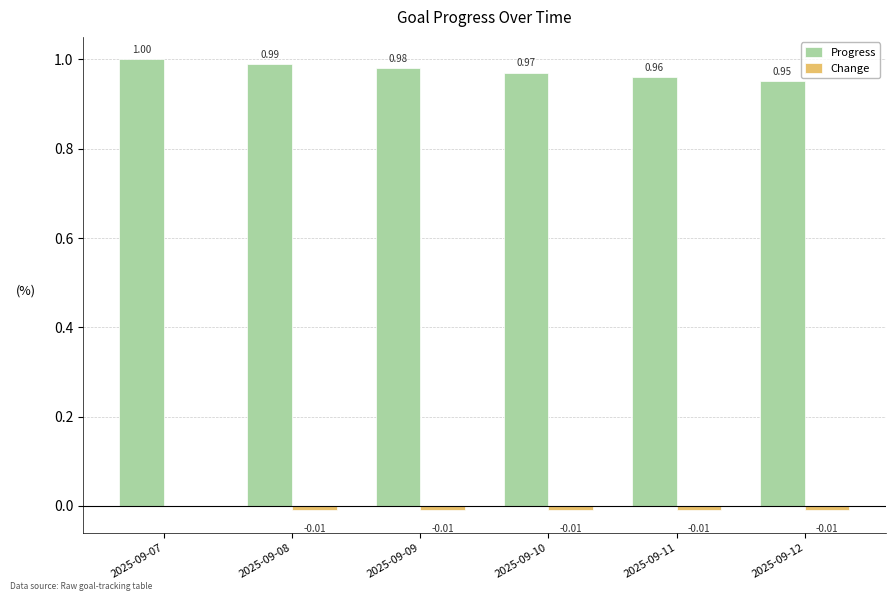

How many groups of bars are there?

6